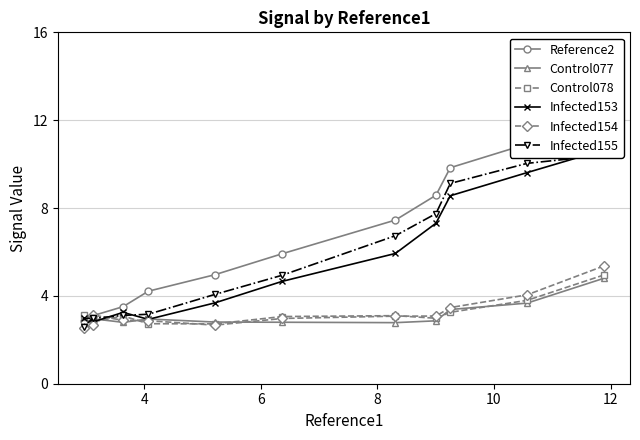

What is the lowest value of the Infected154 series?

2.5